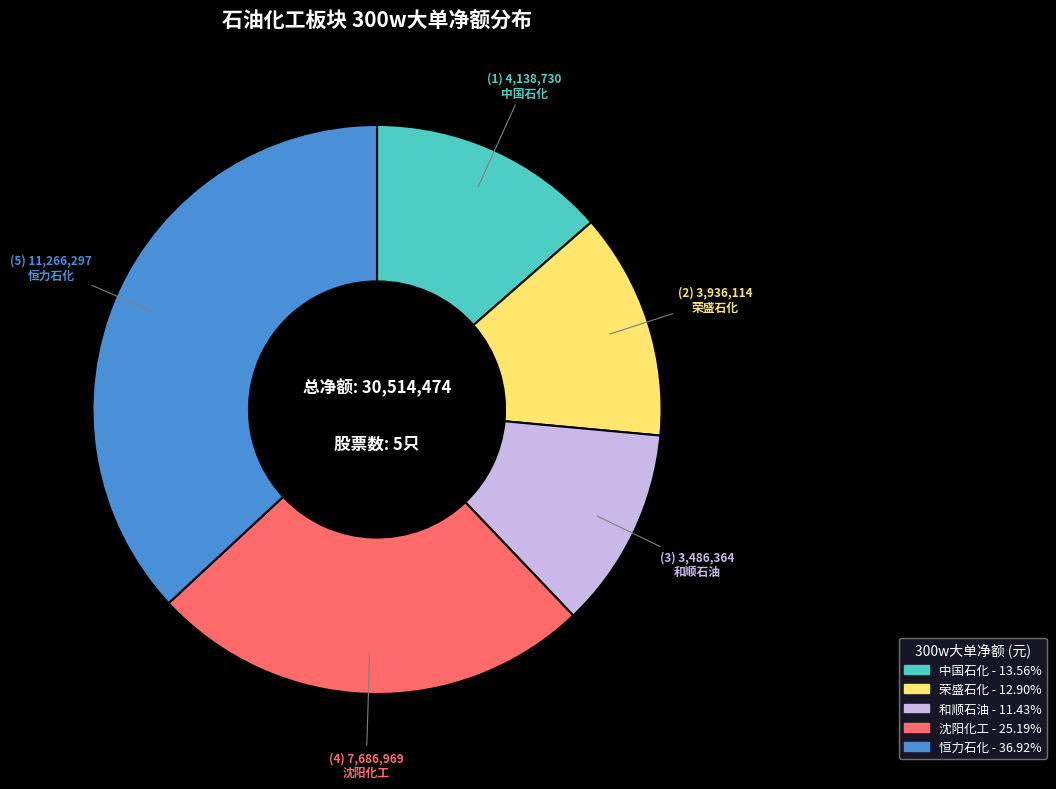

Is there a majority slice in this chart?

No